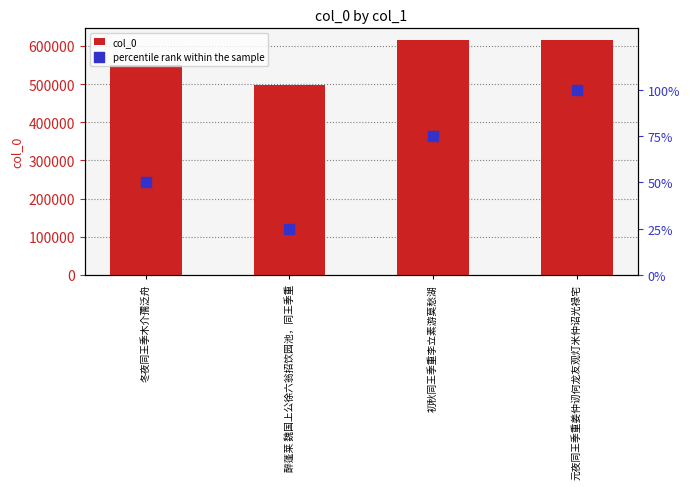

What are all the series names shown in the legend?

col_0, percentile rank within the sample